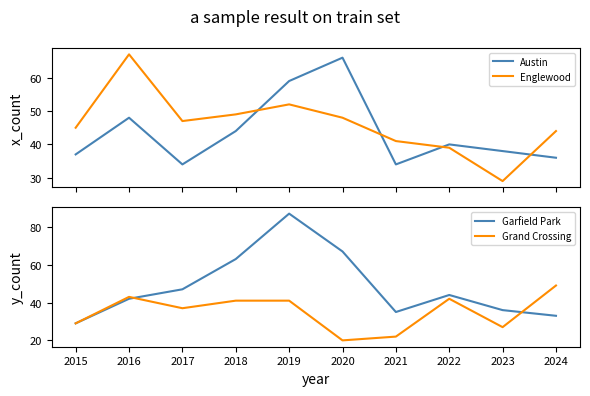

How many distinct data groups are displayed?

4